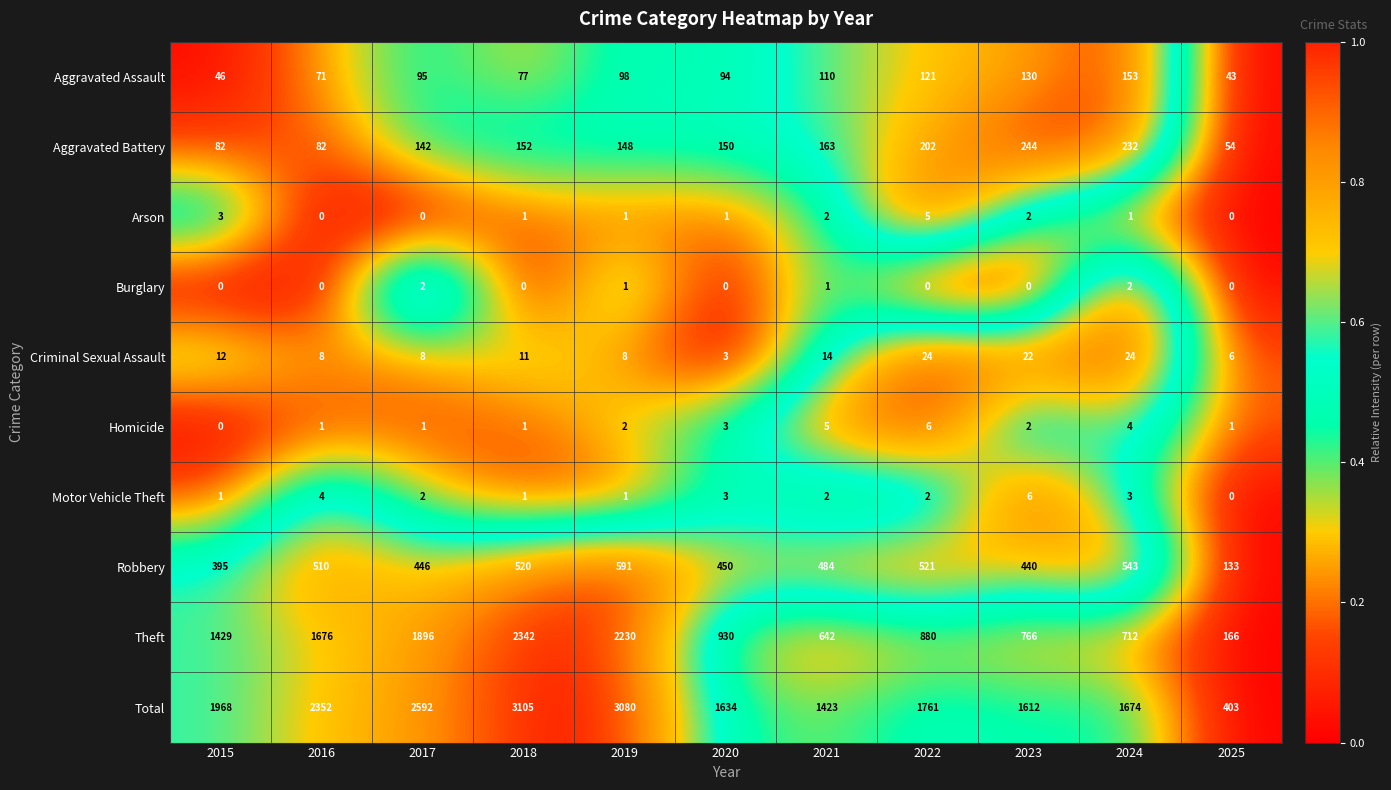

Is it true that Burglary equals 1 at 2016?

False